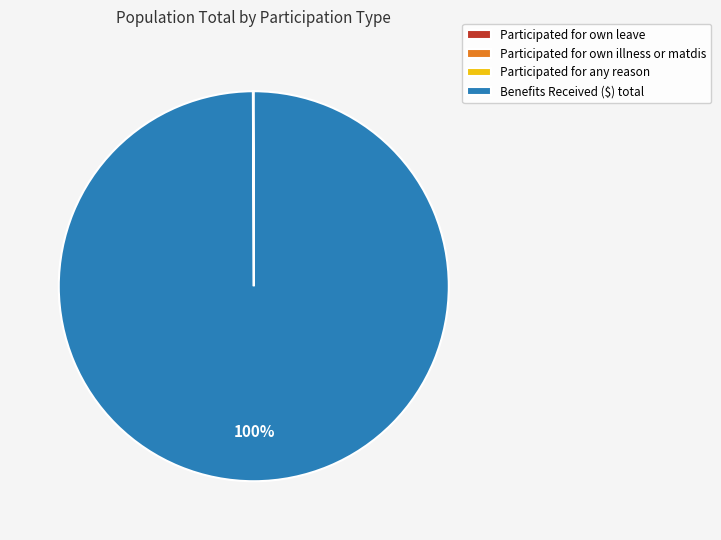

To the nearest percent, what is the difference between the largest and smallest slice percentages?

100%